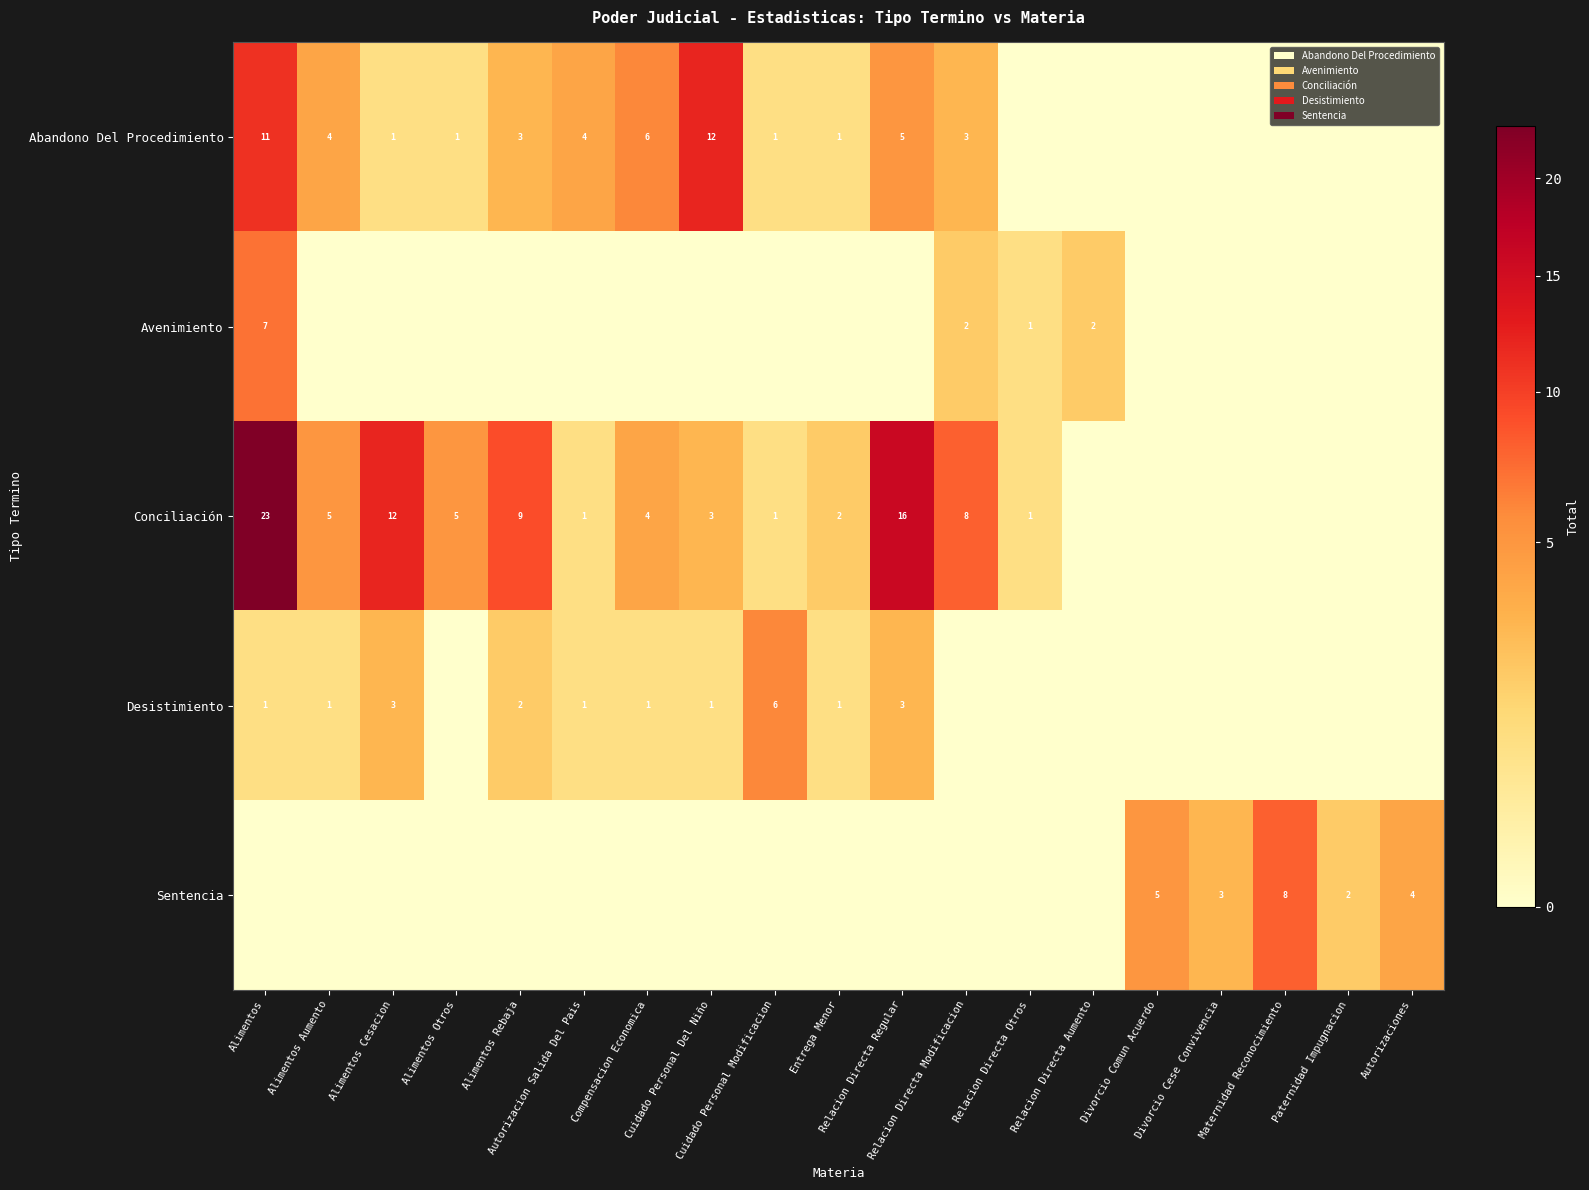

What value does the Desistimiento series have at Alimentos Rebaja?

2